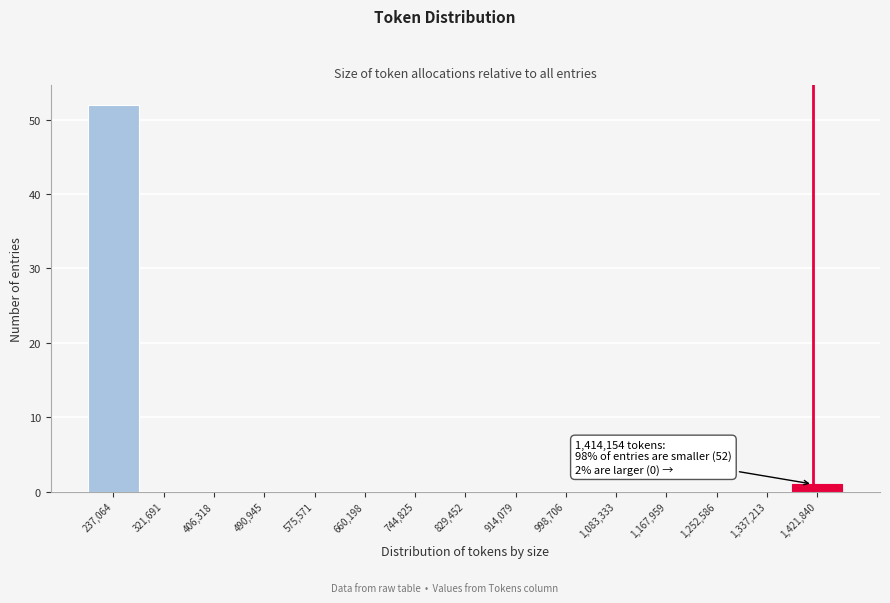

Over which range of the x-axis is the bar tallest?

190000 to 280000